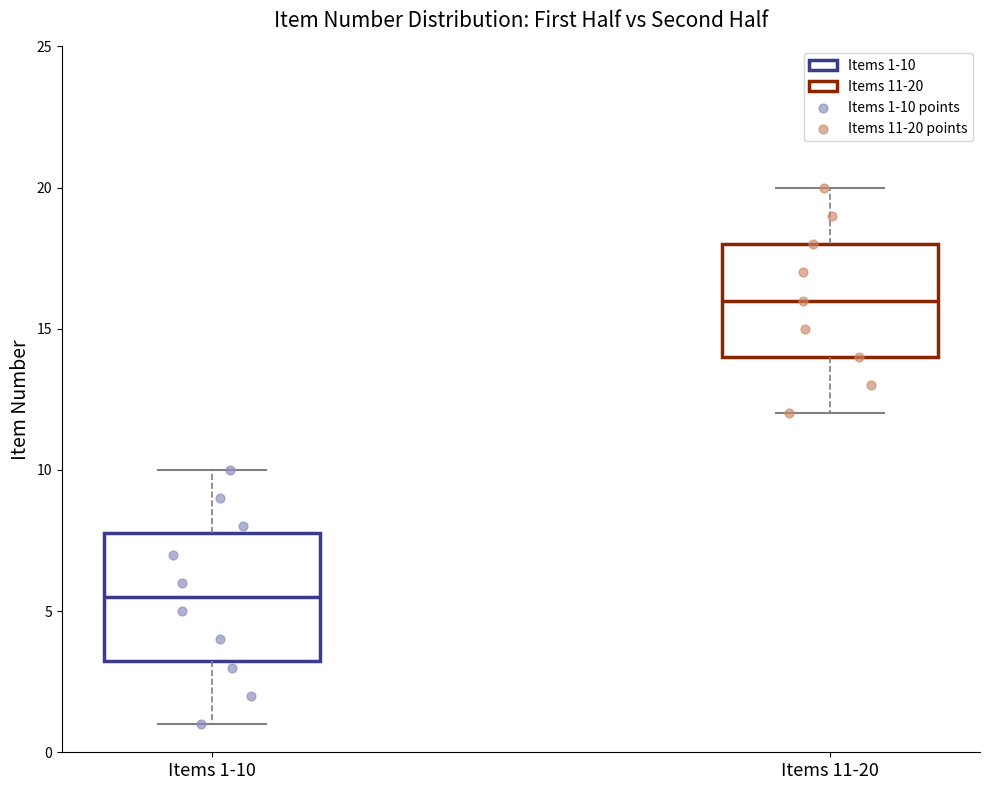

Comparing the boxes themselves (not the whiskers), which one is the tallest?

Items 1-10